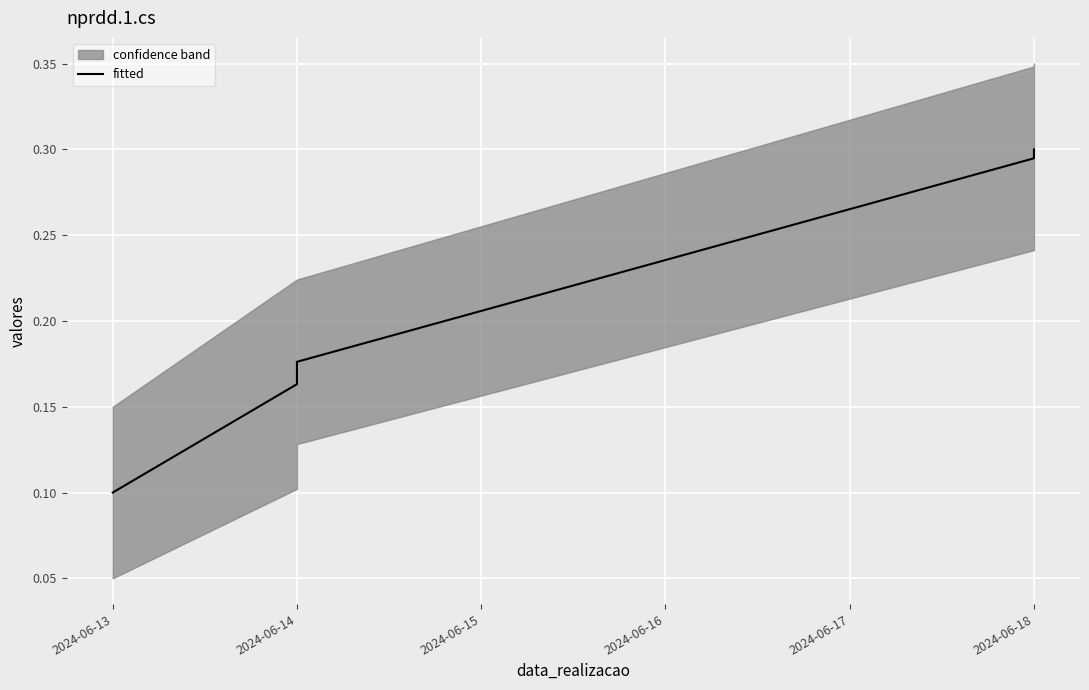

What is the sum of all values?

1.3